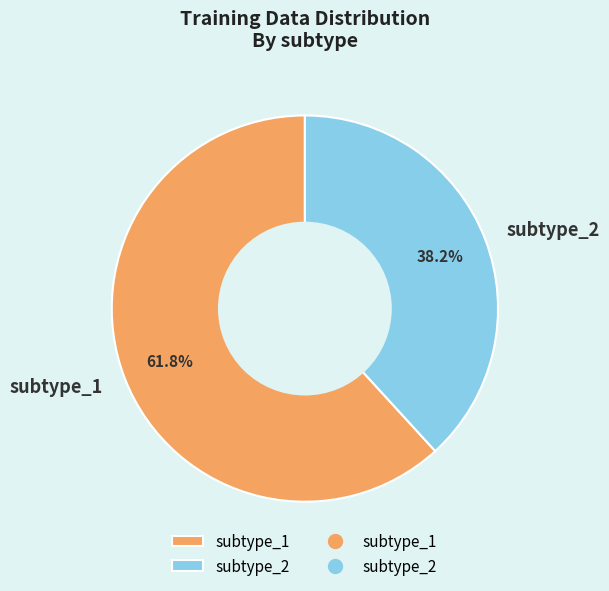

Is subtype_1 the majority of the pie?

Yes